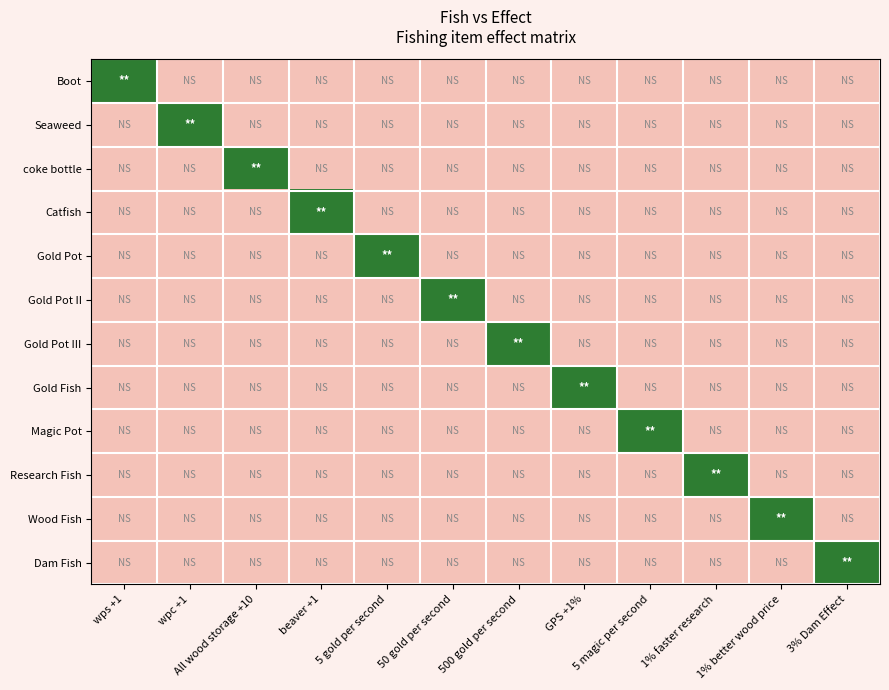

Reading left to right, extract all data points from this chart.

Boot: wps +1=1	wpc +1=0	All wood storage +10=0	beaver +1=0	5 gold per second=0	50 gold per second=0	500 gold per second=0	GPS +1%=0	5 magic per second=0	1% faster research=0	1% better wood price=0	3% Dam Effect=0
Seaweed: wps +1=0	wpc +1=1	All wood storage +10=0	beaver +1=0	5 gold per second=0	50 gold per second=0	500 gold per second=0	GPS +1%=0	5 magic per second=0	1% faster research=0	1% better wood price=0	3% Dam Effect=0
coke bottle: wps +1=0	wpc +1=0	All wood storage +10=1	beaver +1=0	5 gold per second=0	50 gold per second=0	500 gold per second=0	GPS +1%=0	5 magic per second=0	1% faster research=0	1% better wood price=0	3% Dam Effect=0
Catfish: wps +1=0	wpc +1=0	All wood storage +10=0	beaver +1=1	5 gold per second=0	50 gold per second=0	500 gold per second=0	GPS +1%=0	5 magic per second=0	1% faster research=0	1% better wood price=0	3% Dam Effect=0
Gold Pot: wps +1=0	wpc +1=0	All wood storage +10=0	beaver +1=0	5 gold per second=1	50 gold per second=0	500 gold per second=0	GPS +1%=0	5 magic per second=0	1% faster research=0	1% better wood price=0	3% Dam Effect=0
Gold Pot II: wps +1=0	wpc +1=0	All wood storage +10=0	beaver +1=0	5 gold per second=0	50 gold per second=1	500 gold per second=0	GPS +1%=0	5 magic per second=0	1% faster research=0	1% better wood price=0	3% Dam Effect=0
Gold Pot III: wps +1=0	wpc +1=0	All wood storage +10=0	beaver +1=0	5 gold per second=0	50 gold per second=0	500 gold per second=1	GPS +1%=0	5 magic per second=0	1% faster research=0	1% better wood price=0	3% Dam Effect=0
Gold Fish: wps +1=0	wpc +1=0	All wood storage +10=0	beaver +1=0	5 gold per second=0	50 gold per second=0	500 gold per second=0	GPS +1%=1	5 magic per second=0	1% faster research=0	1% better wood price=0	3% Dam Effect=0
Magic Pot: wps +1=0	wpc +1=0	All wood storage +10=0	beaver +1=0	5 gold per second=0	50 gold per second=0	500 gold per second=0	GPS +1%=0	5 magic per second=1	1% faster research=0	1% better wood price=0	3% Dam Effect=0
Research Fish: wps +1=0	wpc +1=0	All wood storage +10=0	beaver +1=0	5 gold per second=0	50 gold per second=0	500 gold per second=0	GPS +1%=0	5 magic per second=0	1% faster research=1	1% better wood price=0	3% Dam Effect=0
Wood Fish: wps +1=0	wpc +1=0	All wood storage +10=0	beaver +1=0	5 gold per second=0	50 gold per second=0	500 gold per second=0	GPS +1%=0	5 magic per second=0	1% faster research=0	1% better wood price=1	3% Dam Effect=0
Dam Fish: wps +1=0	wpc +1=0	All wood storage +10=0	beaver +1=0	5 gold per second=0	50 gold per second=0	500 gold per second=0	GPS +1%=0	5 magic per second=0	1% faster research=0	1% better wood price=0	3% Dam Effect=1